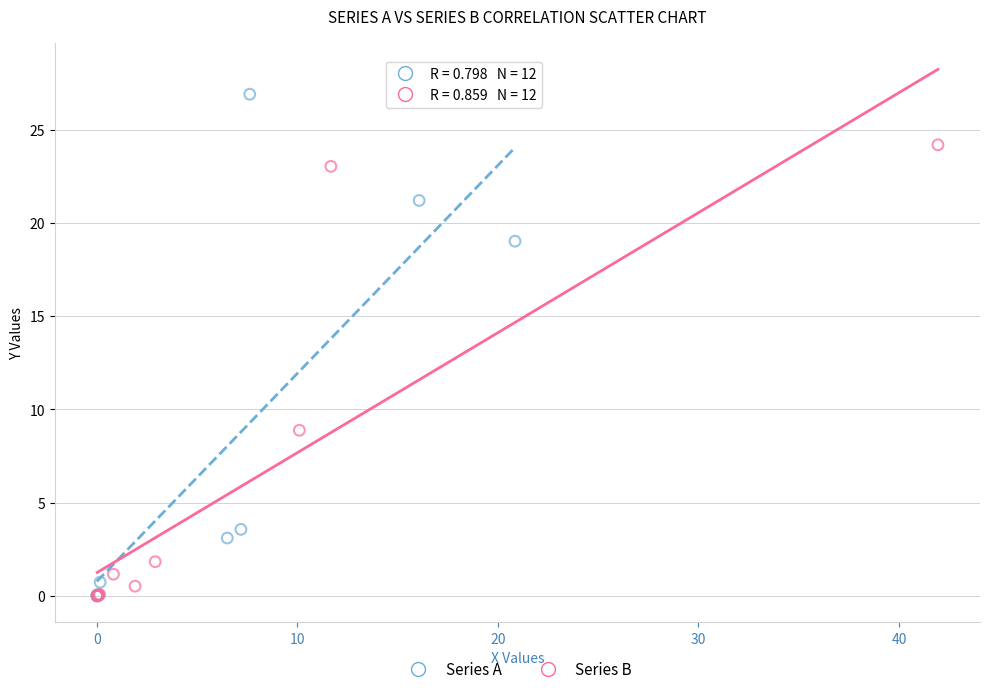

Which series contains the highest Y value?

Series A